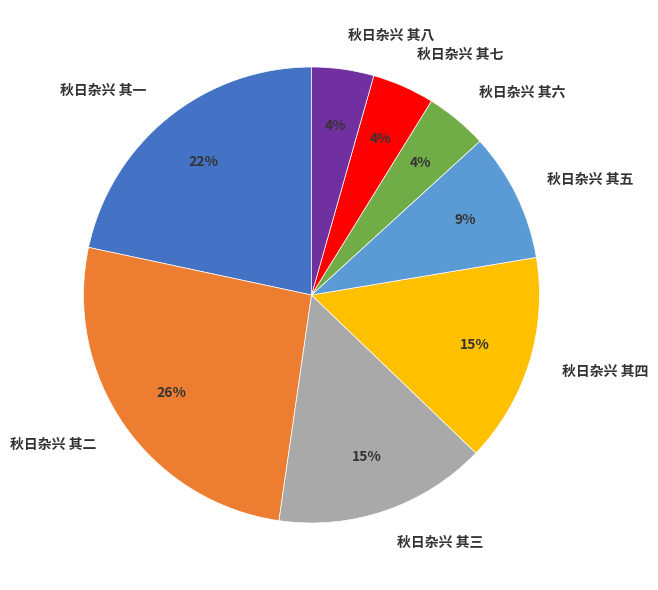

Which slice is the largest?

秋日杂兴 其二